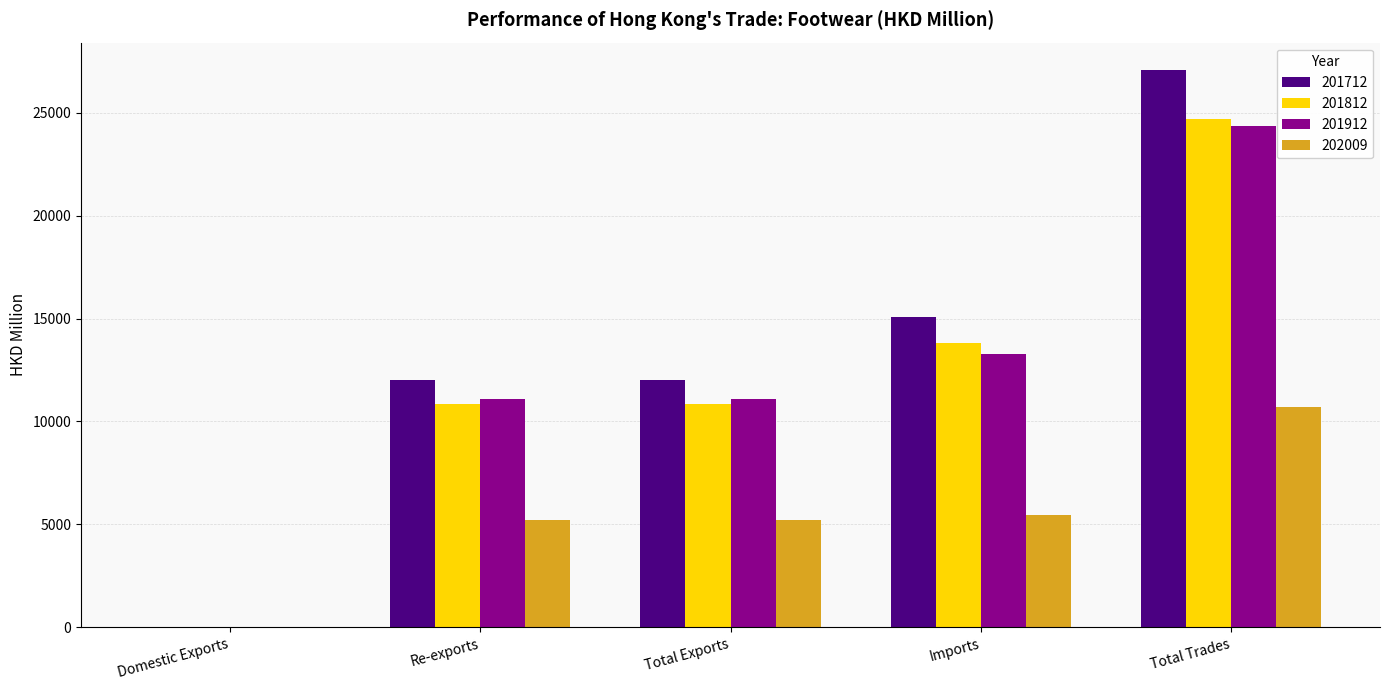

What is the maximum value for 201812?

24697.3